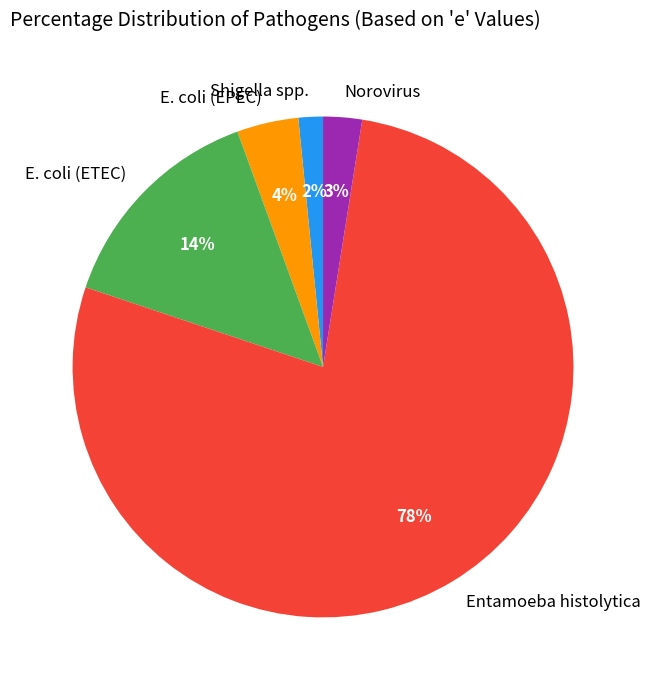

To the nearest percent, what portion does E. coli (ETEC) represent?

14%